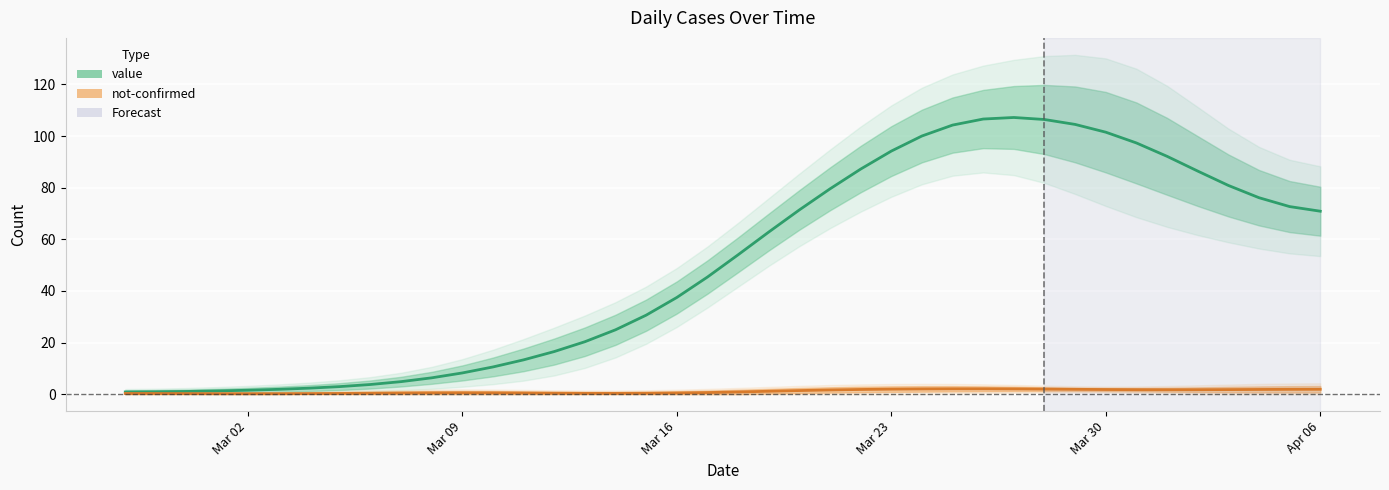

List the labels in order of value, smallest first.

2020-02-27, 2020-02-28, 2020-02-29, 2020-03-01, 2020-03-02, 2020-03-03, 2020-03-04, 2020-03-05, 2020-03-06, 2020-03-07, 2020-03-08, 2020-03-09, 2020-03-10, 2020-03-11, 2020-03-12, 2020-03-13, 2020-03-14, 2020-03-15, 2020-03-16, 2020-03-17, 2020-03-18, 2020-03-19, 2020-04-06, 2020-03-20, 2020-04-05, 2020-04-04, 2020-03-21, 2020-04-03, 2020-04-02, 2020-03-22, 2020-04-01, 2020-03-23, 2020-03-31, 2020-03-24, 2020-03-30, 2020-03-25, 2020-03-29, 2020-03-28, 2020-03-26, 2020-03-27